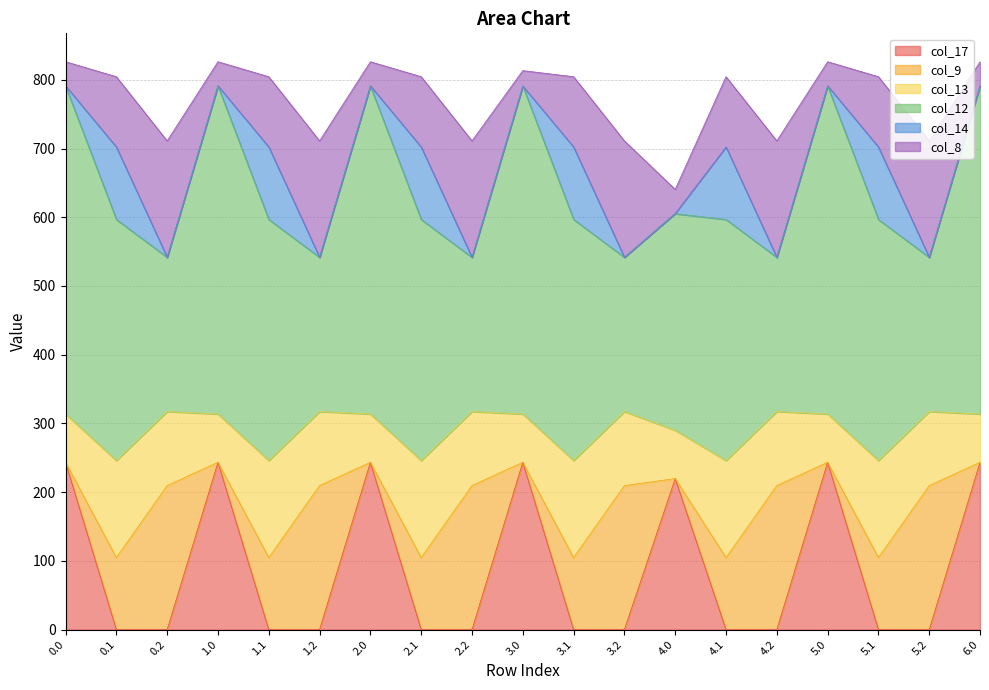

What is the difference between the maximum and minimum values in the col_17 series?

243.5